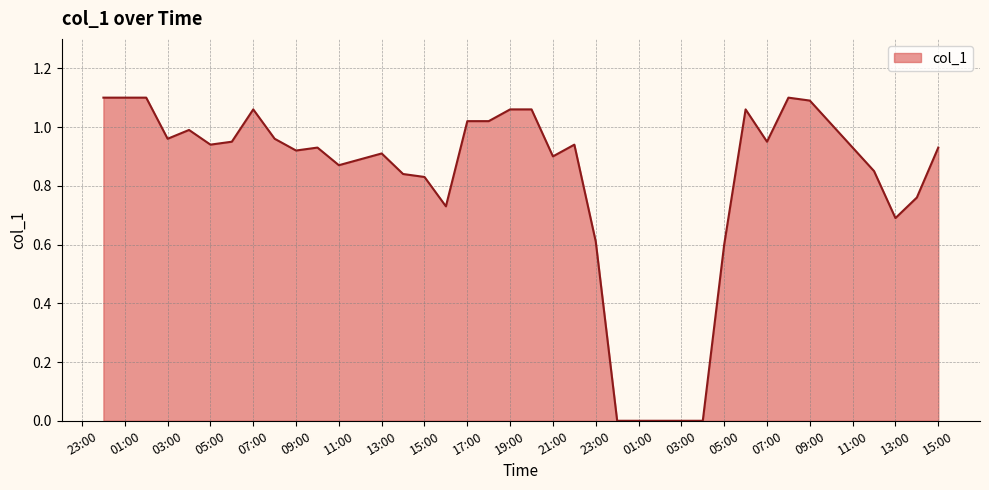

Where is the first local maximum?

07:00